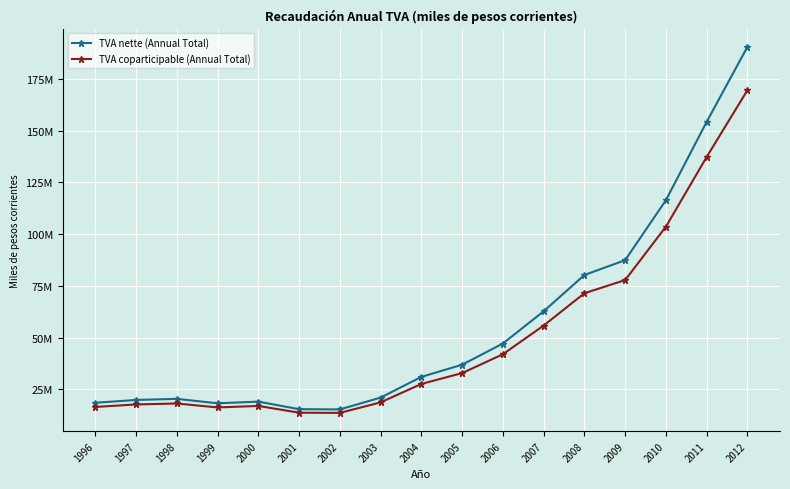

Is the value of TVA nette (Annual Total) at 2007 greater than the value of TVA coparticipable (Annual Total) at 2001?

Yes